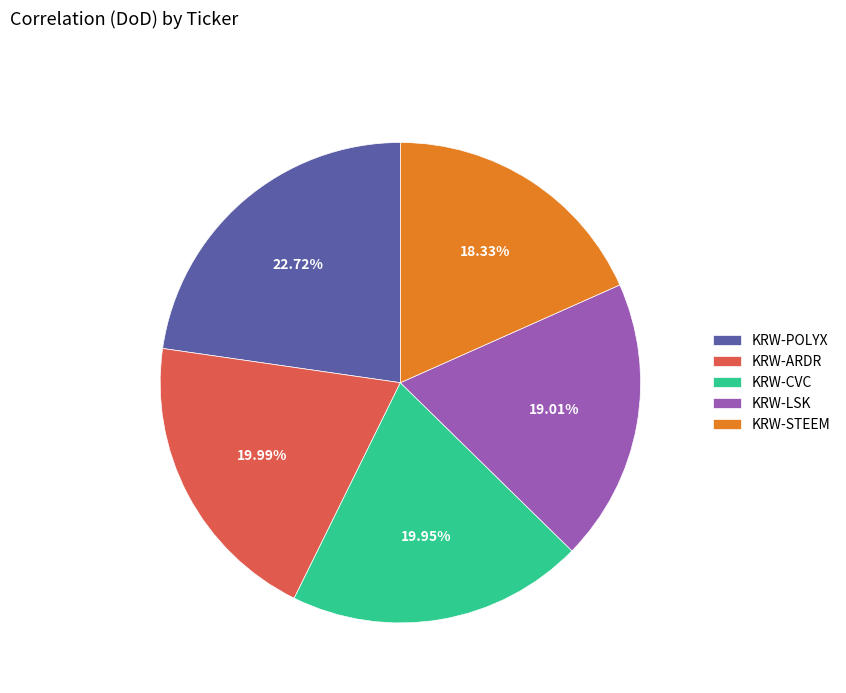

Count the number of slices in the pie.

5